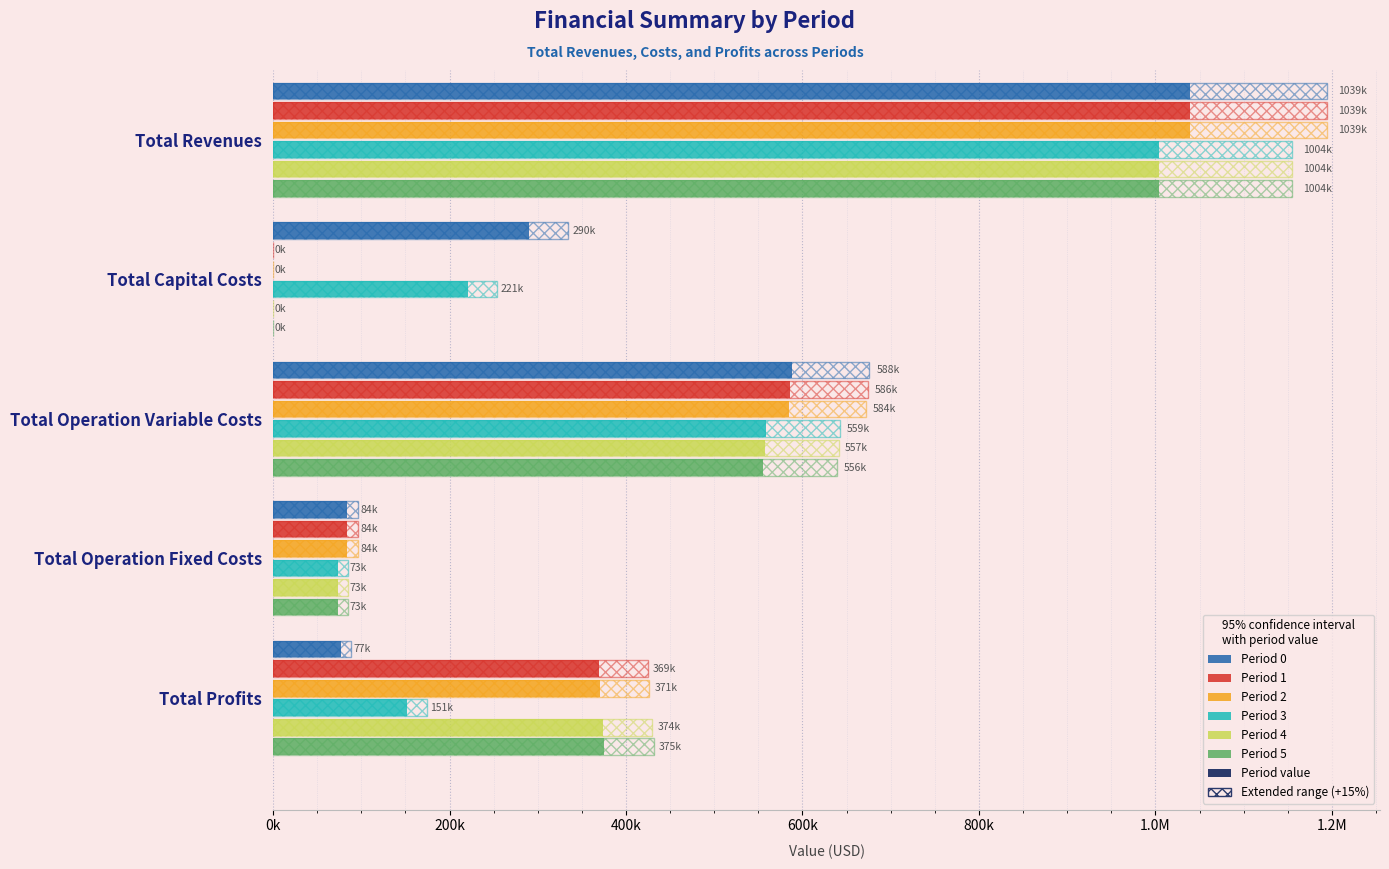

How many groups of bars are there?

5